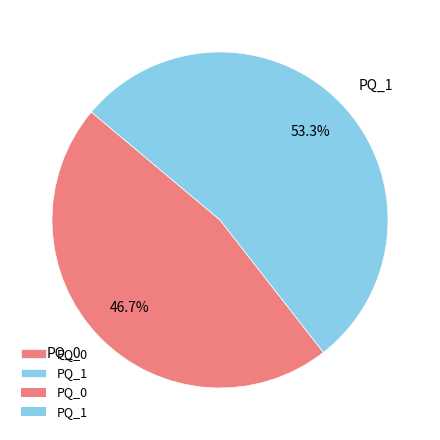

Count the number of slices in the pie.

2